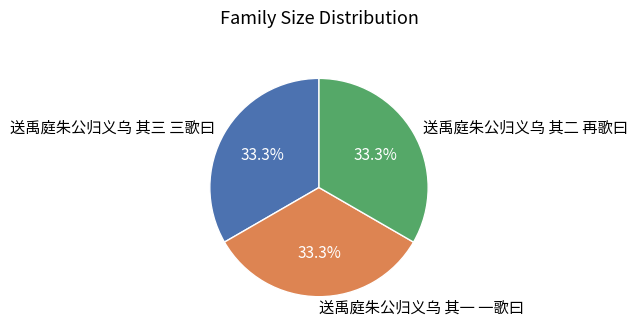

Is there a majority slice in this chart?

No